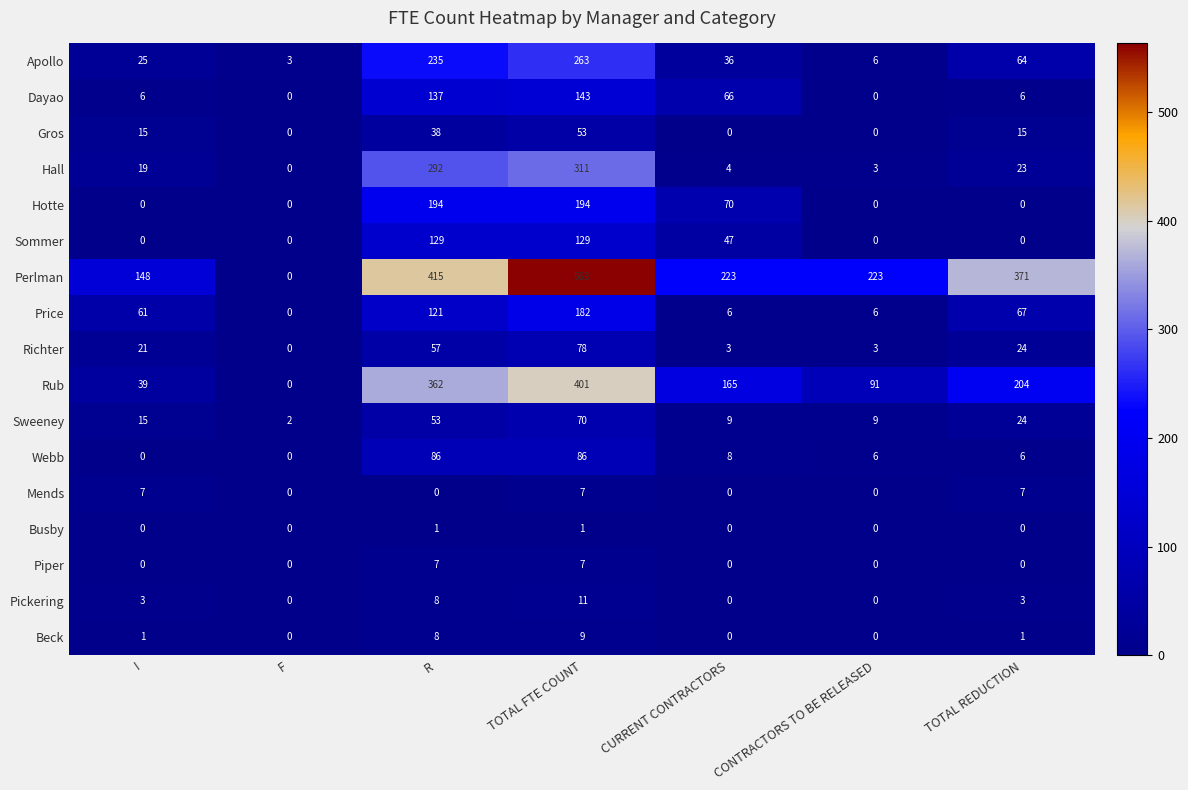

At how many categories does at least one series exceed 91?

6